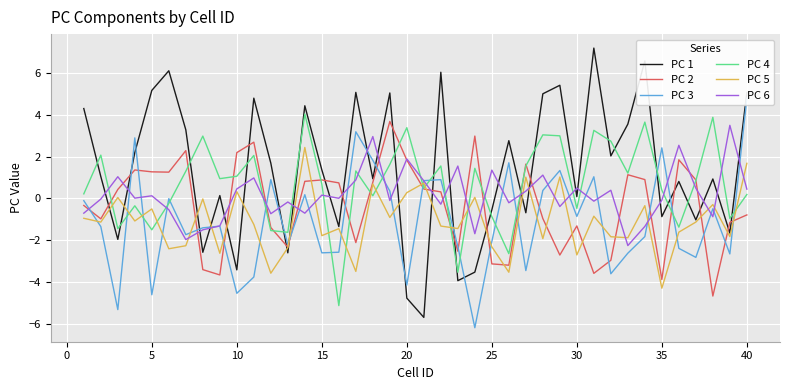

What is the lowest value of the PC 4 series?

-5.1